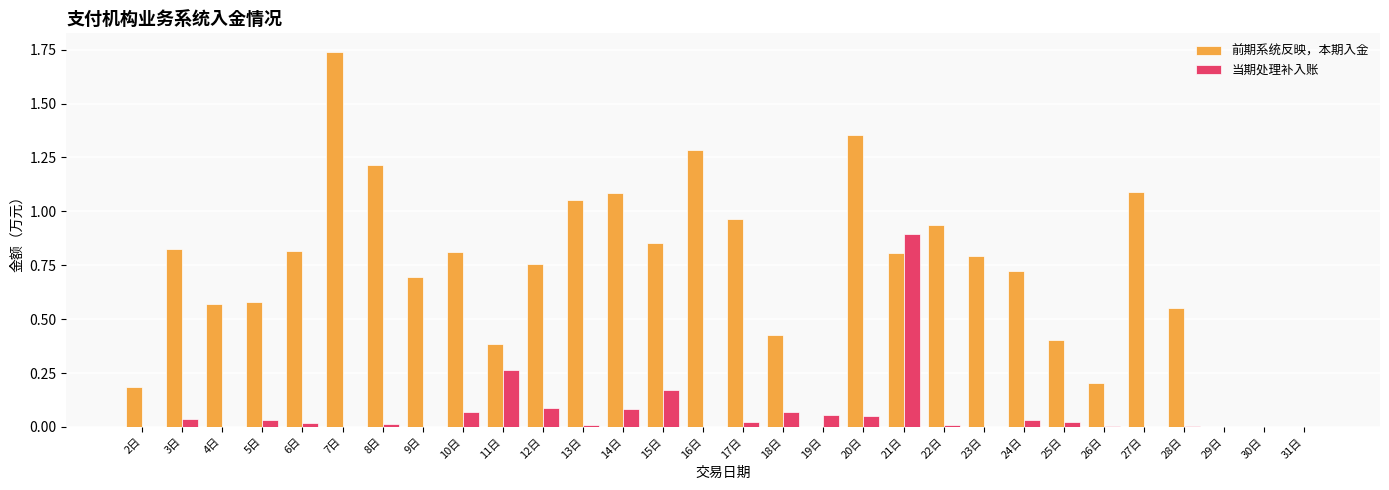

Which series changed the most between 8日 and 9日?

前期系统反映，本期入金